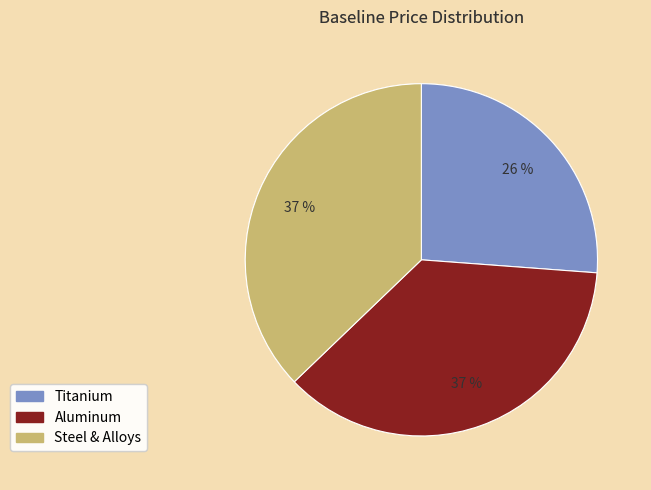

How many slices are in this pie chart?

3